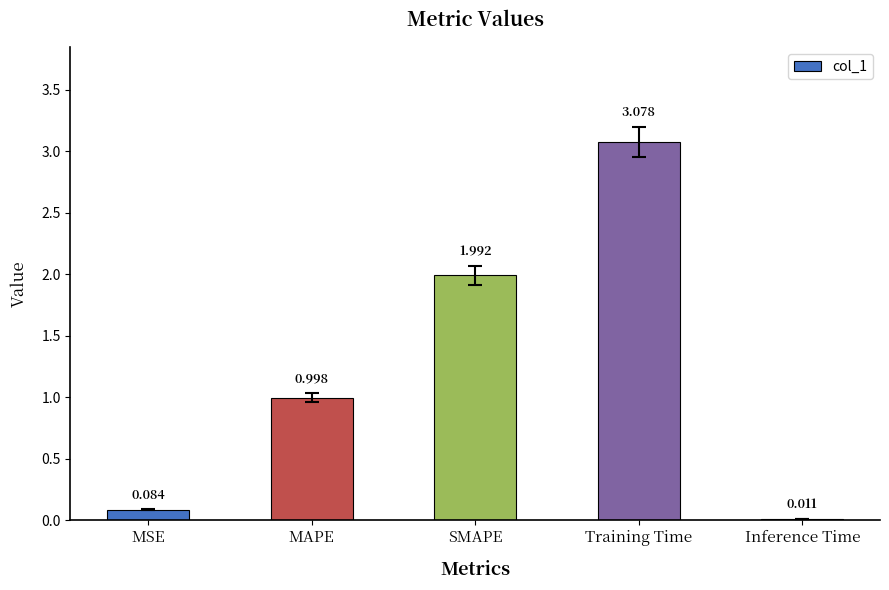

What is the sum of the values at SMAPE and Inference Time?

2.0